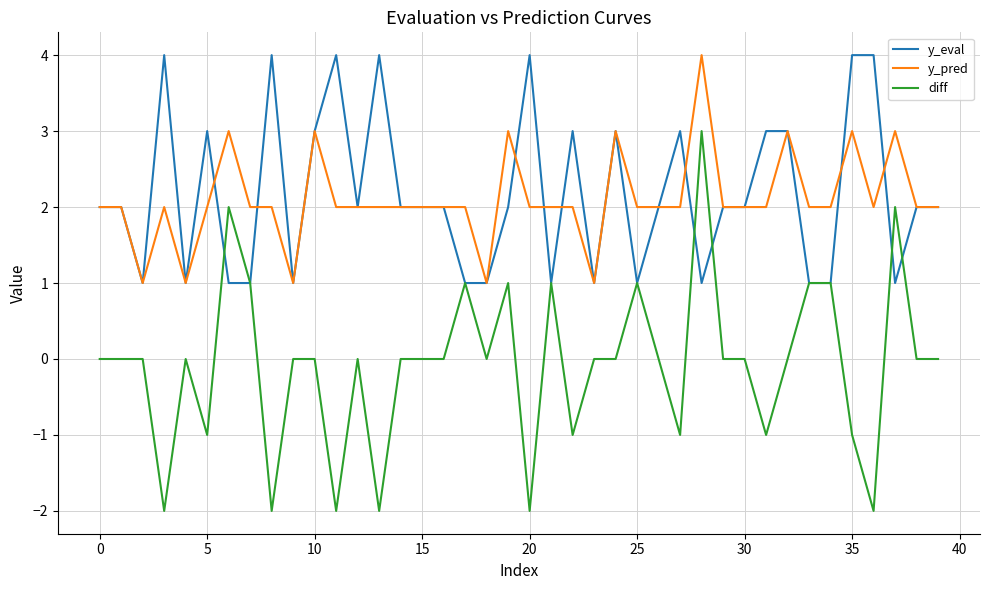

What are all the series names shown in the legend?

y_eval, y_pred, diff